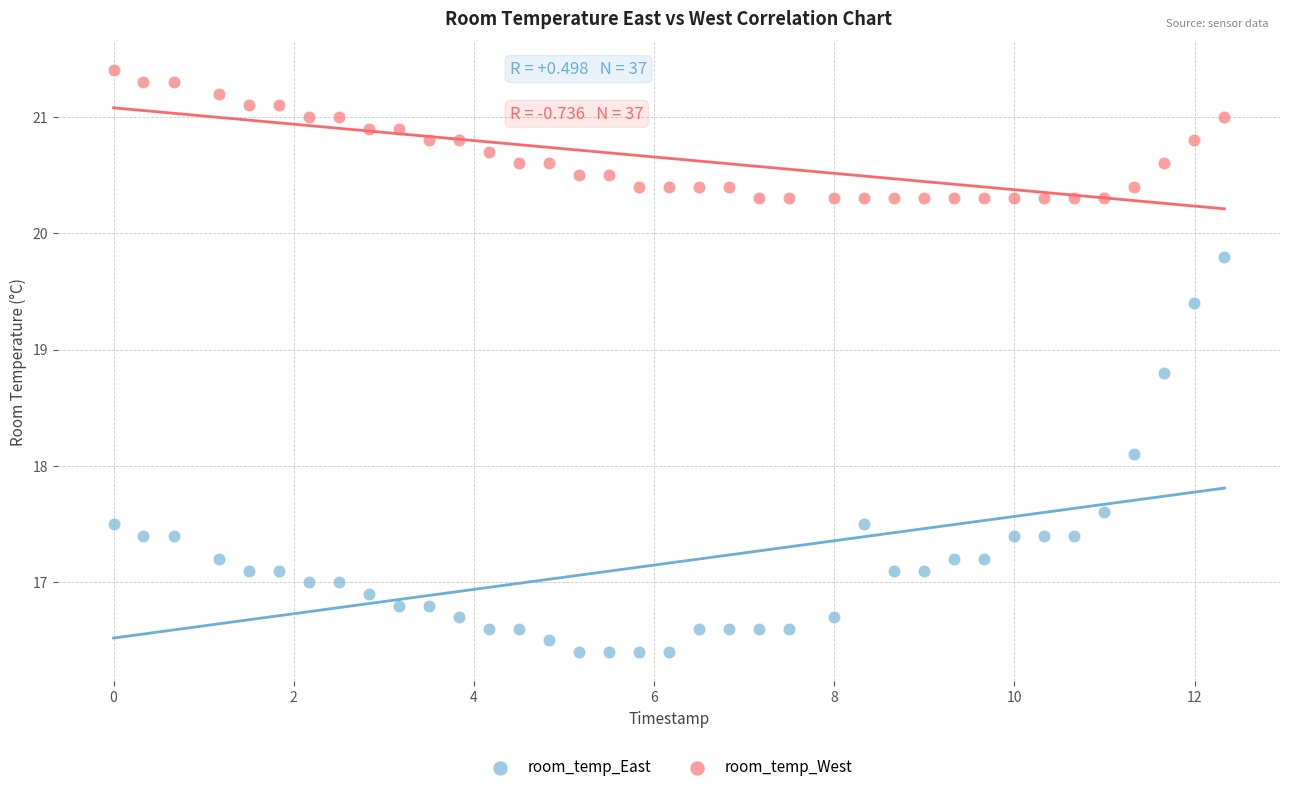

Which series has the widest spread of Y values?

room_temp_East